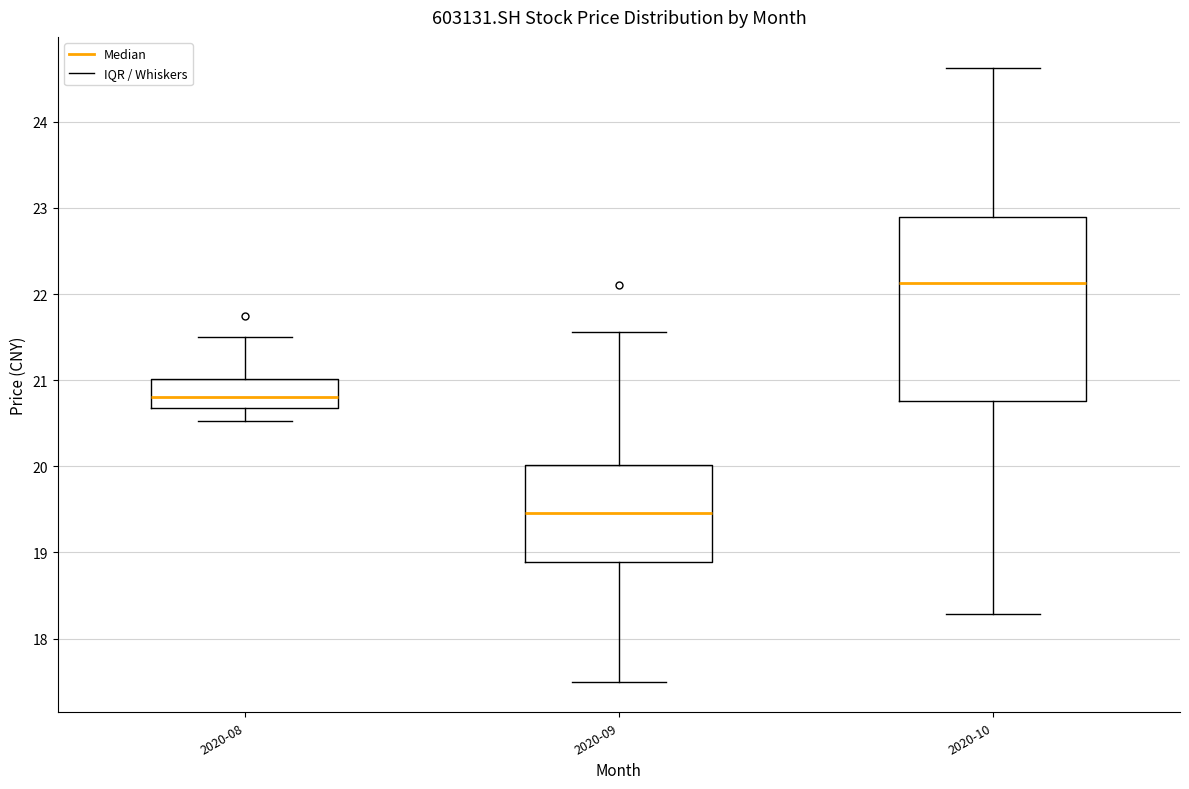

Reading left to right, transcribe this box plot: for each box, give where its median line is, the range the box spans, and where its two whiskers end, as read against the y-axis. The values are not printed on the chart, so give them approximately, as read against the axis.

2020-08: median 20.8, box 20.7 to 21.0, whiskers 20.5 to 21.5
2020-09: median 19.5, box 18.9 to 20.0, whiskers 17.5 to 21.6
2020-10: median 22.1, box 20.8 to 22.9, whiskers 18.3 to 24.6